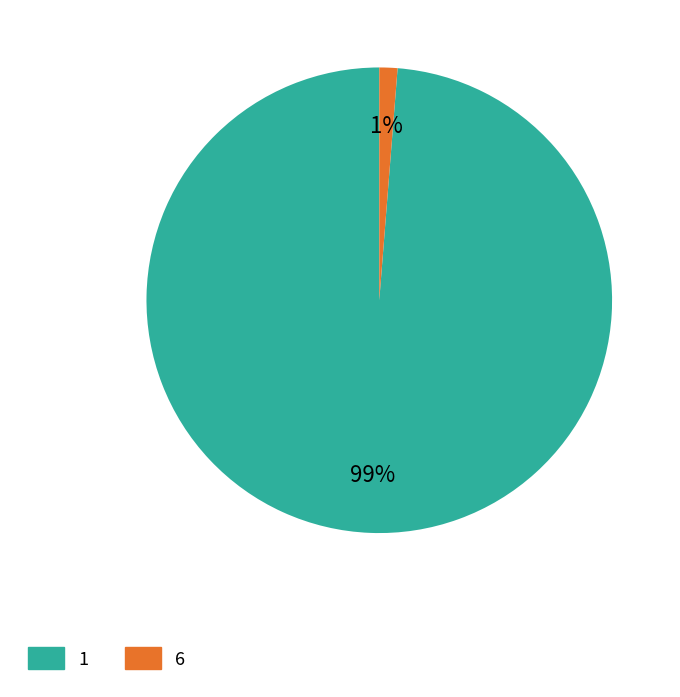

To the nearest percent, what portion does 6 represent?

1%